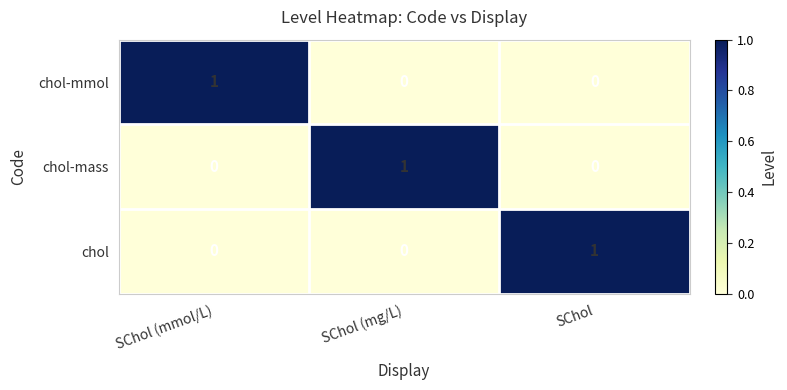

Is it true that chol-mmol equals 0 at SChol (mg/L)?

True